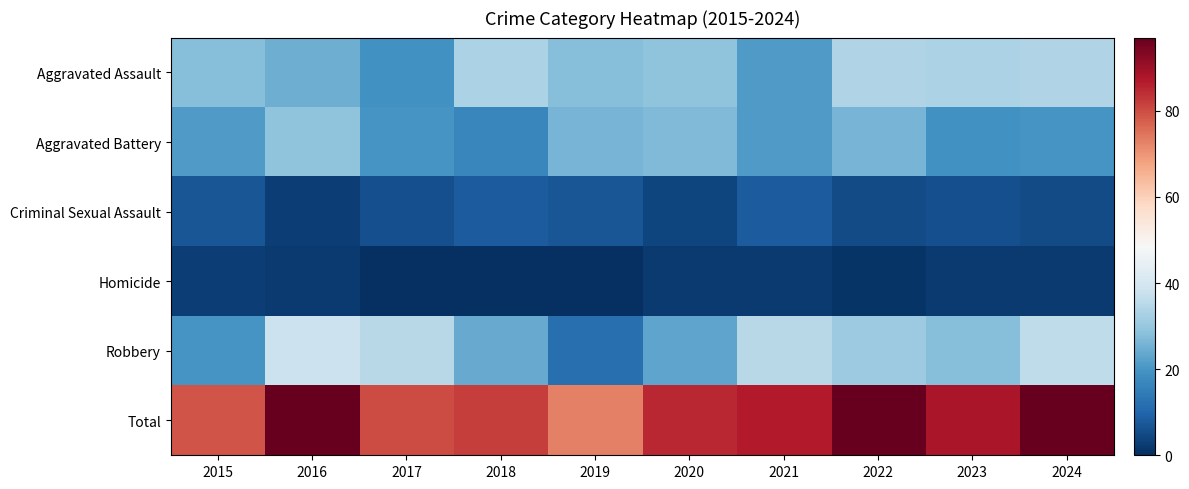

Which has a higher value, 2022 or 2019?

2022